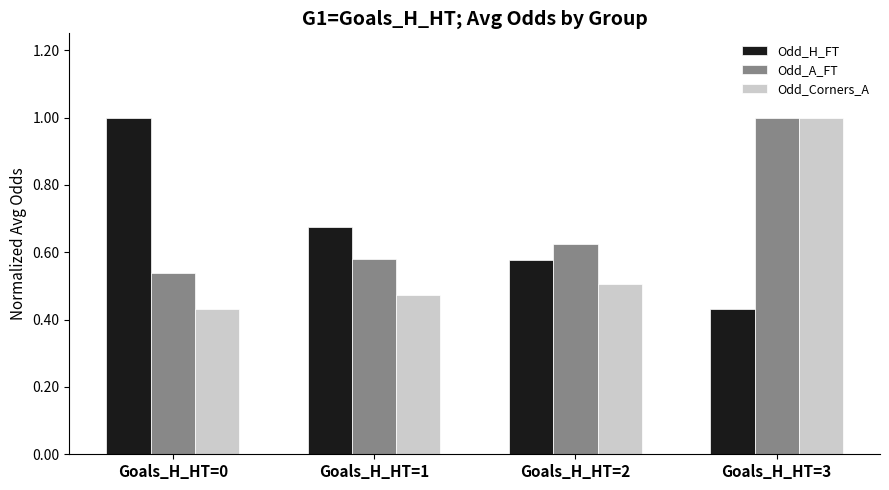

Rank the series at Goals_H_HT=0 from lowest to highest value.

Odd_Corners_A, Odd_A_FT, Odd_H_FT